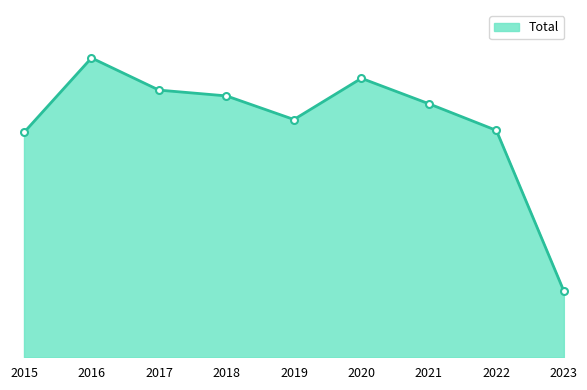

Which category has the highest value across all series?

2016